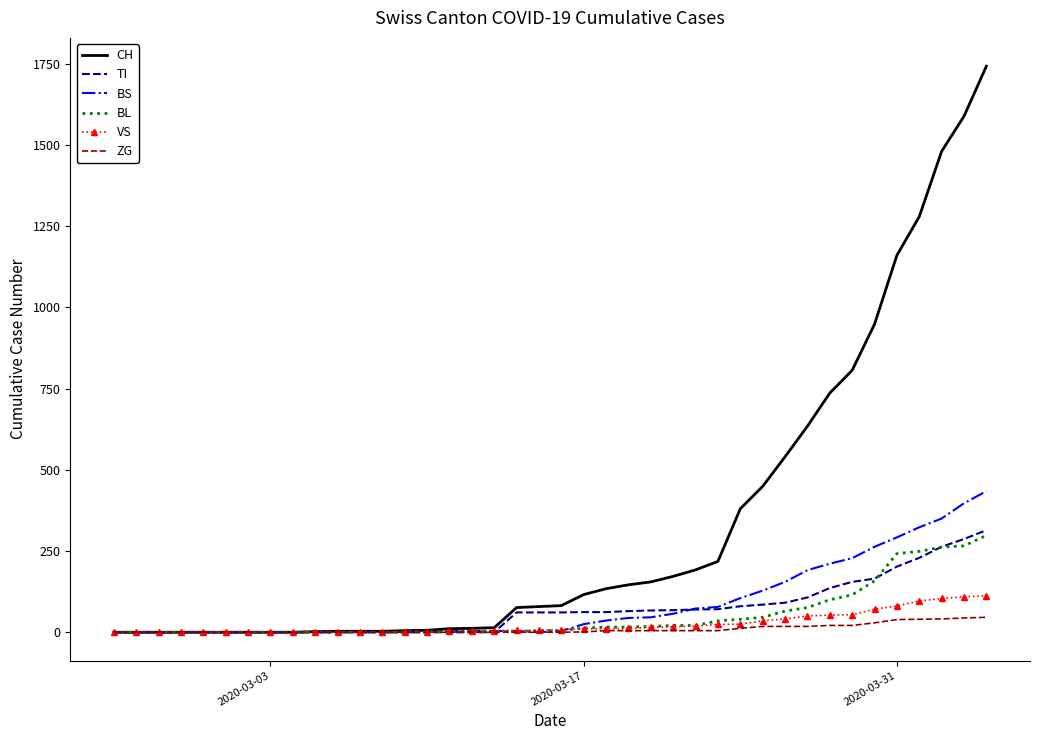

What is the maximum value for CH?

1742